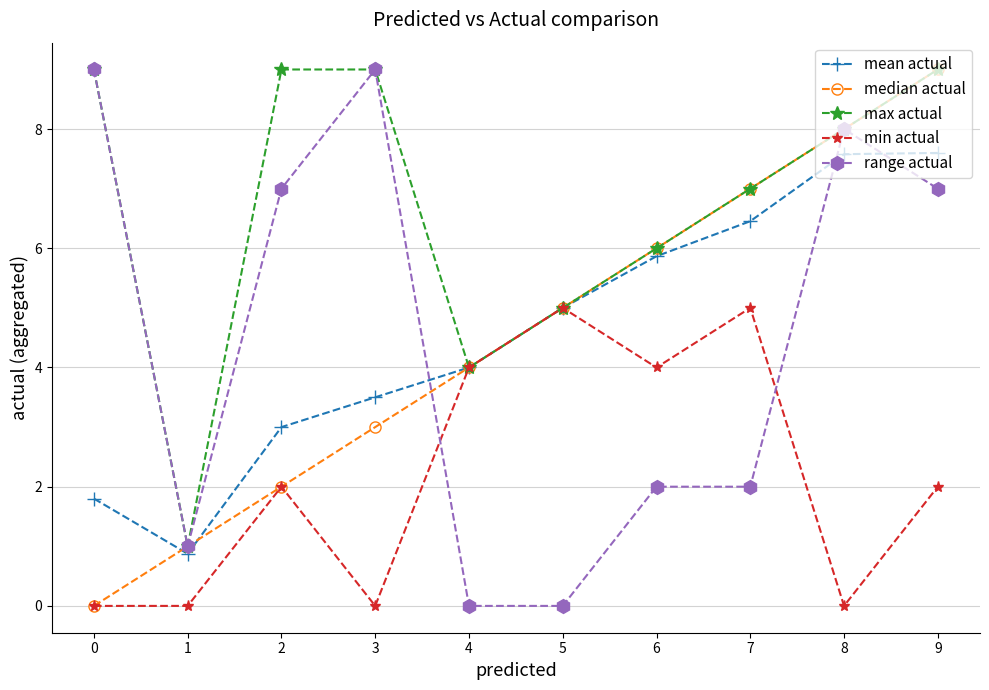

What is the sum of the max actual values at 6 and 1?

7.0